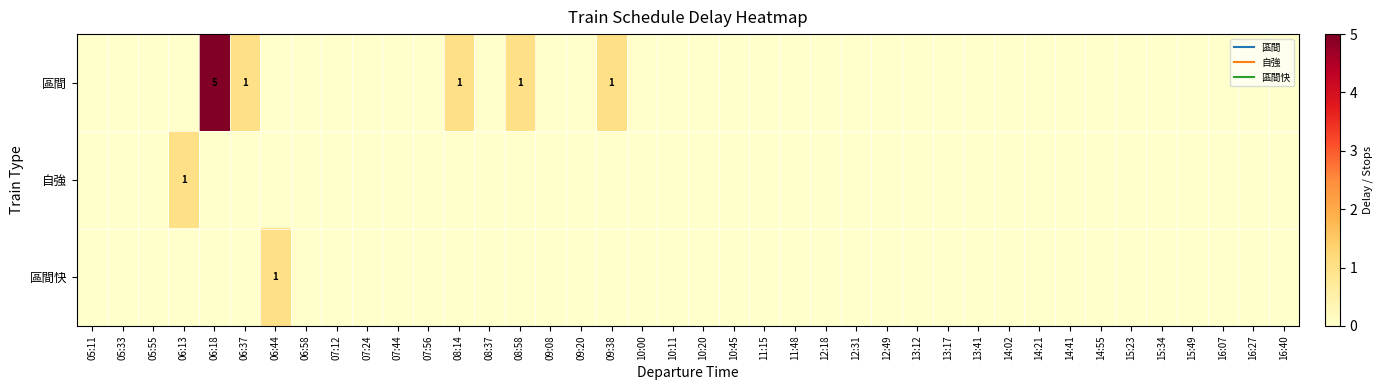

Which series has the largest range (max minus min)?

區間